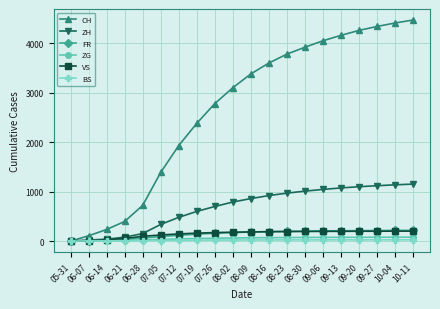

What is the label of the 19th point from the left?

10-04